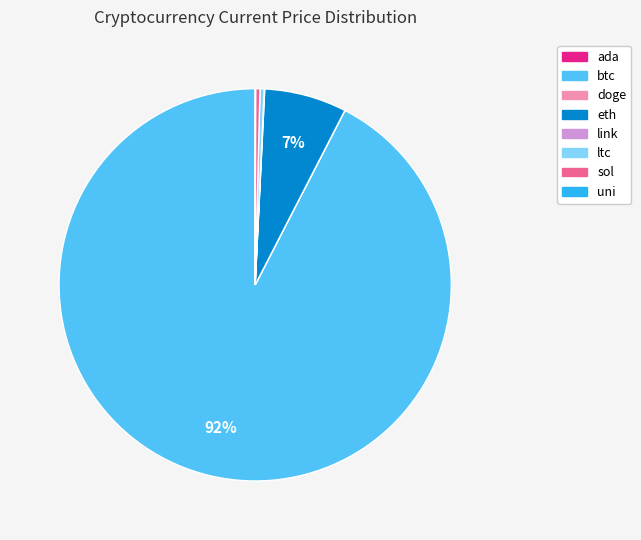

To the nearest percent, what is the difference between the btc and eth slice percentages?

86%